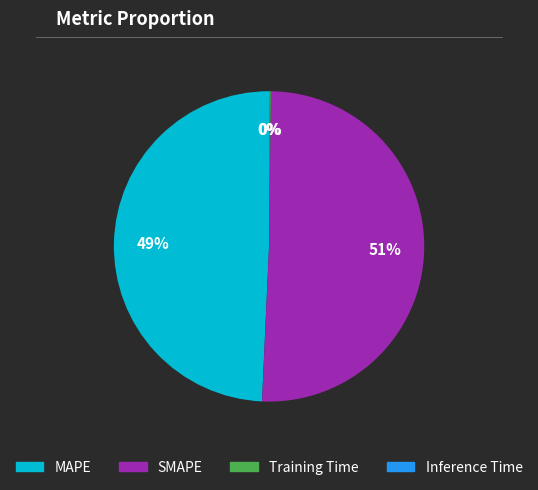

Which category accounts for the majority?

SMAPE